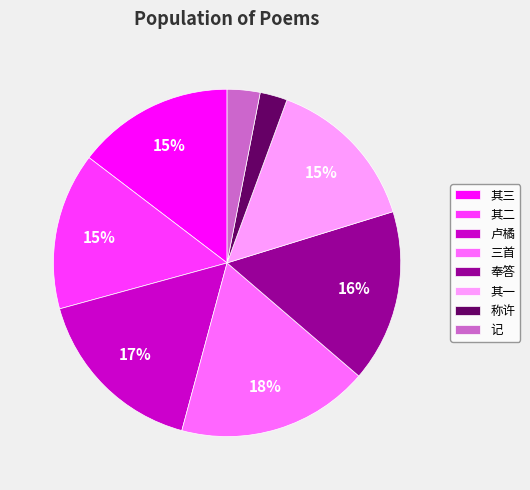

To the nearest percent, what is the difference between the largest and smallest slice percentages?

15%